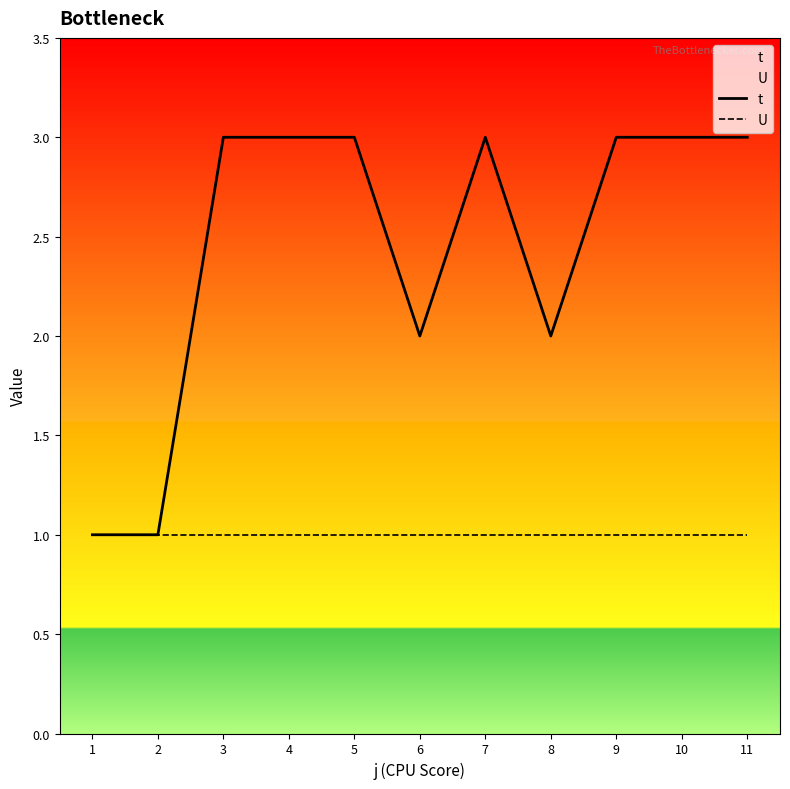

Which category has the highest value in the U series?

1